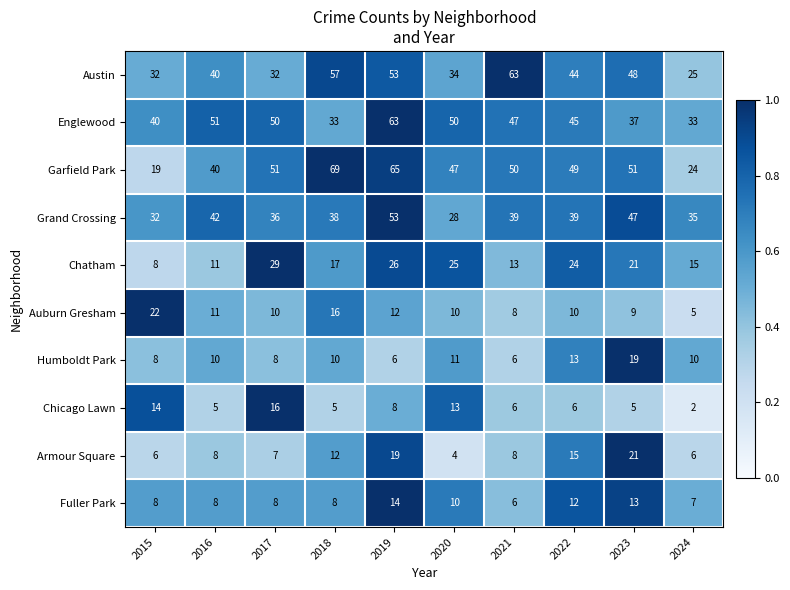

Rank the series at 2022 from highest to lowest value.

Garfield Park, Englewood, Austin, Grand Crossing, Chatham, Armour Square, Humboldt Park, Fuller Park, Auburn Gresham, Chicago Lawn